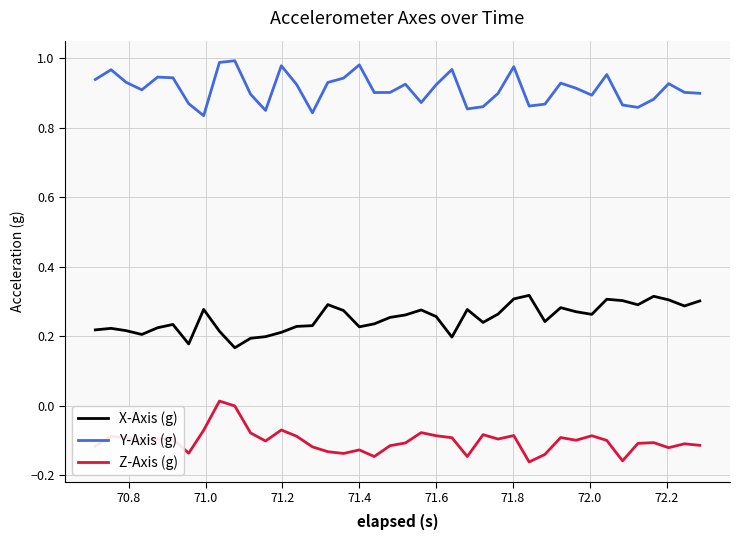

Which series has the largest total across all categories?

Y-Axis (g)